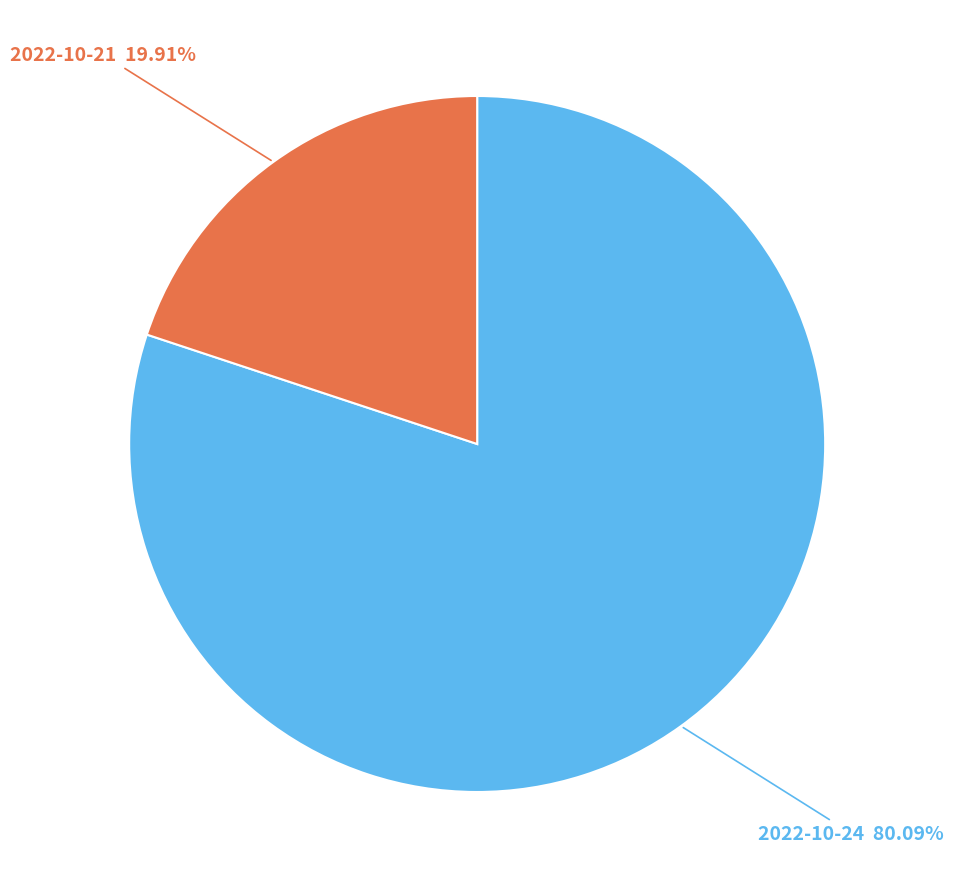

Does any single category account for the majority?

Yes